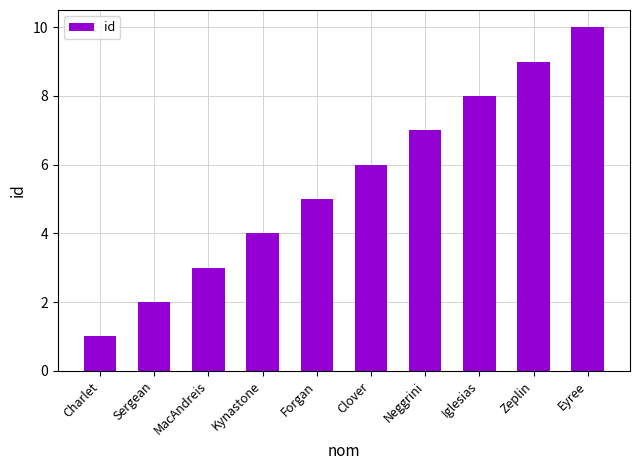

What is the smallest value displayed?

1